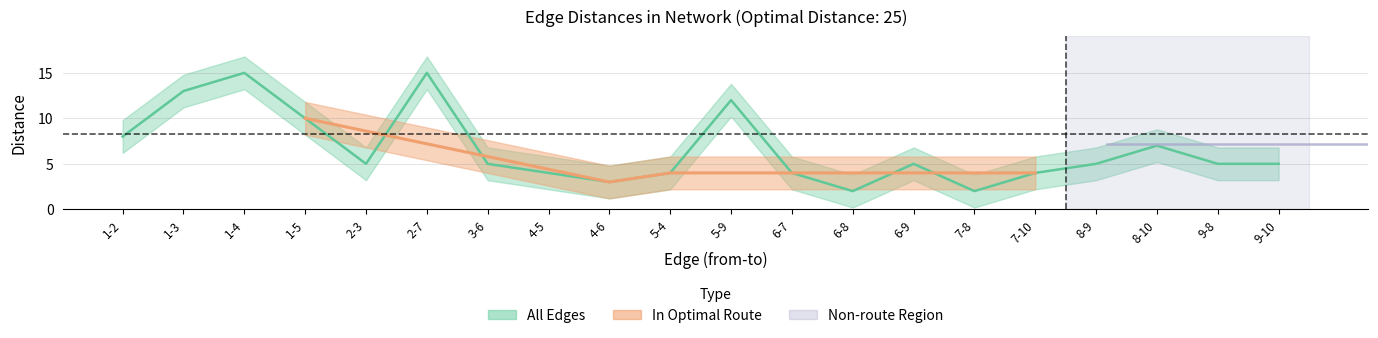

Reading right to left, what are all the values shown in this chart?

from: 9	9	8	8	7	7	6	6	6	5	5	4	4	3	2	2	1	1	1	1
to: 10	8	10	9	10	8	9	8	7	9	4	6	5	6	7	3	5	4	3	2
distance: 5	5	7	5	4	2	5	2	4	12	4	3	4	5	15	5	10	15	13	8